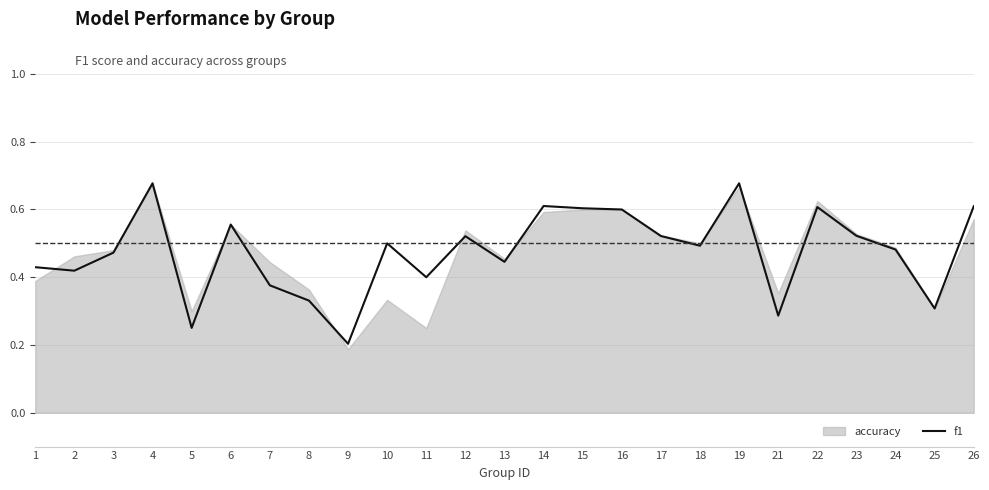

Reading left to right, extract all data points from this chart.

1=0.4	2=0.4	3=0.5	4=0.7	5=0.3	6=0.6	7=0.4	8=0.3	9=0.2	10=0.5	11=0.4	12=0.5	13=0.4	14=0.6	15=0.6	16=0.6	17=0.5	18=0.5	19=0.7	21=0.3	22=0.6	23=0.5	24=0.5	25=0.3	26=0.6